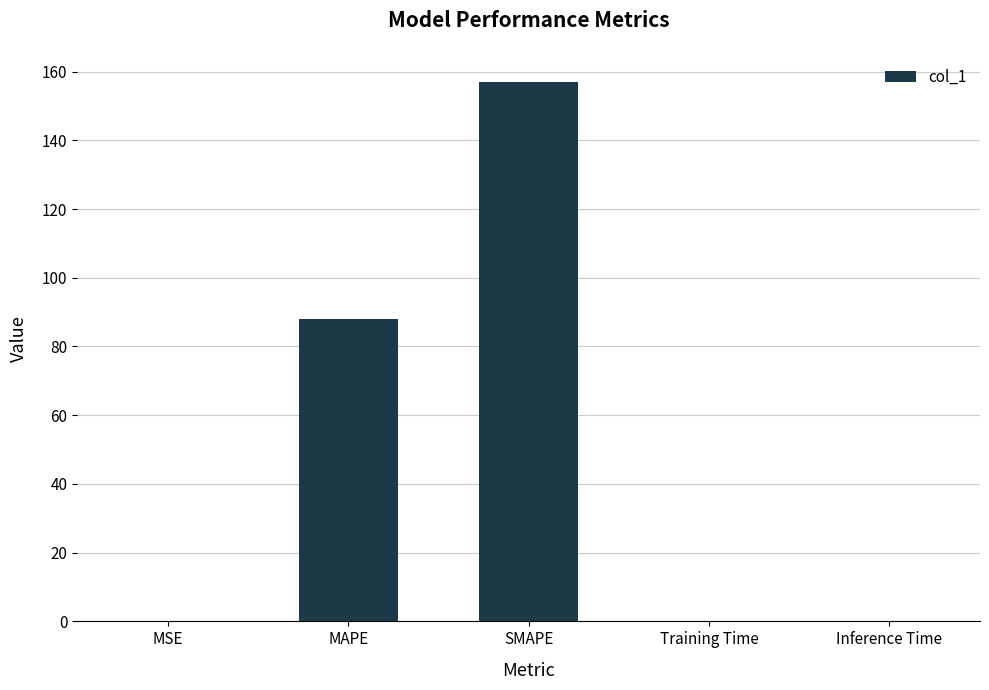

What is the sum of all values?

245.1